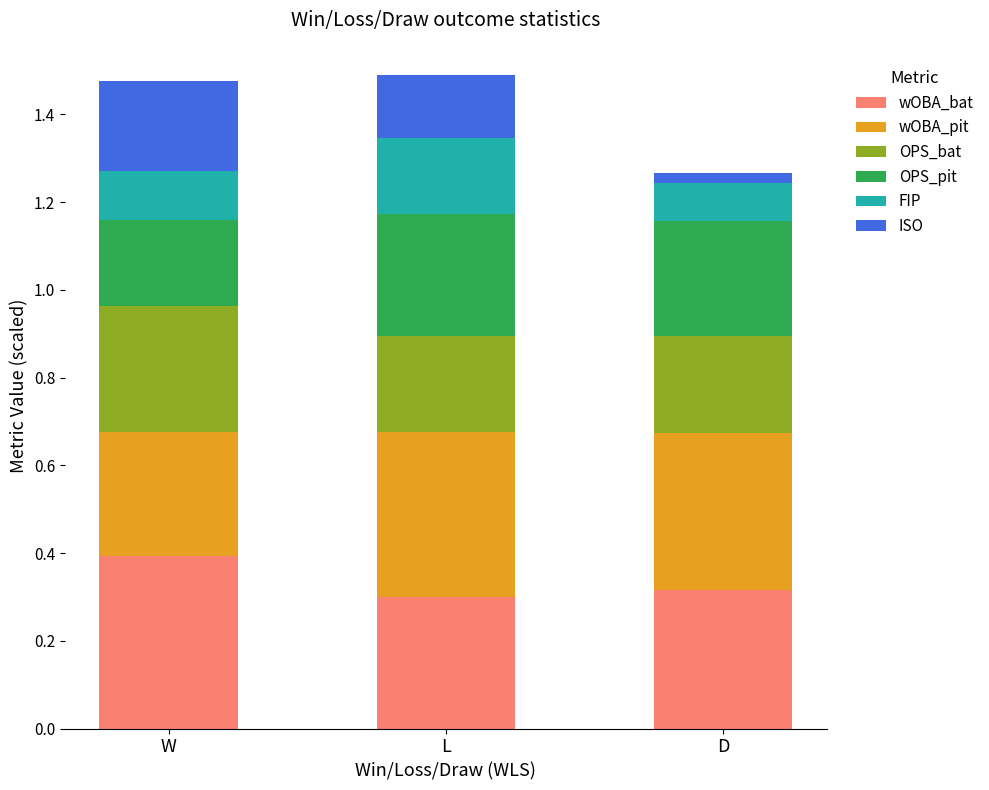

The wOBA_bat series shows 0.1 at L. True or false?

False